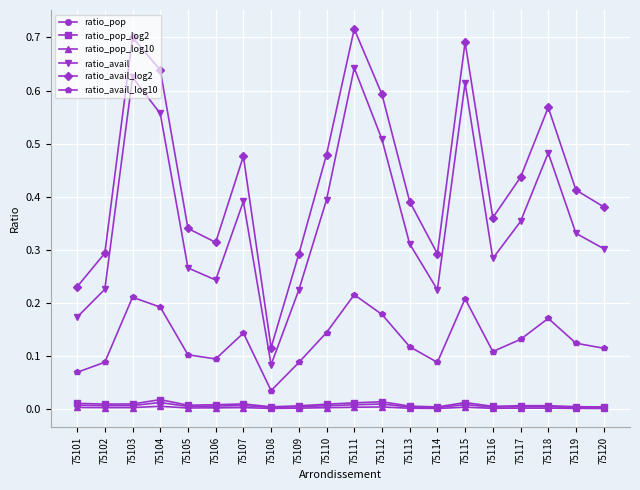

Between 75111 and 75120, which series saw the biggest shift?

ratio_avail